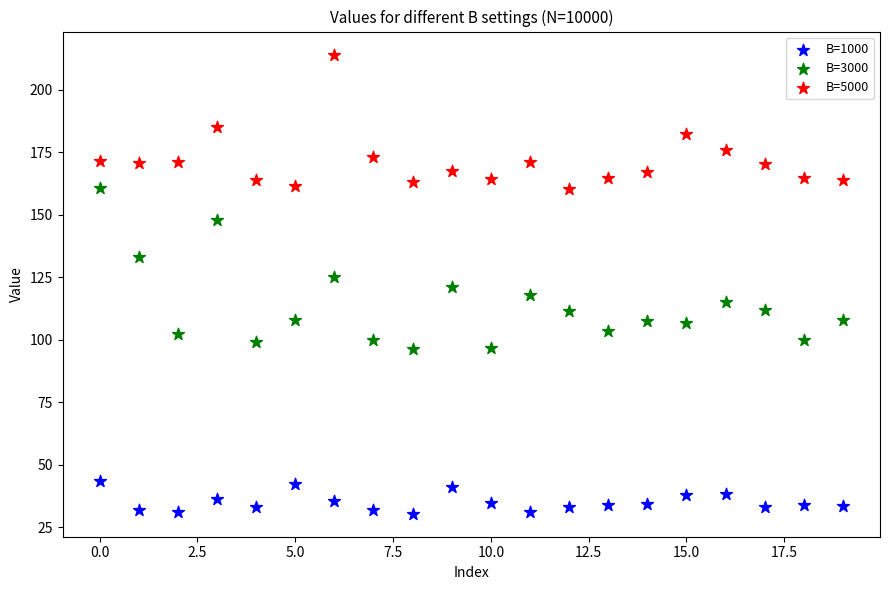

In the B=5000 series, what Y value is closest to 187?

184.9